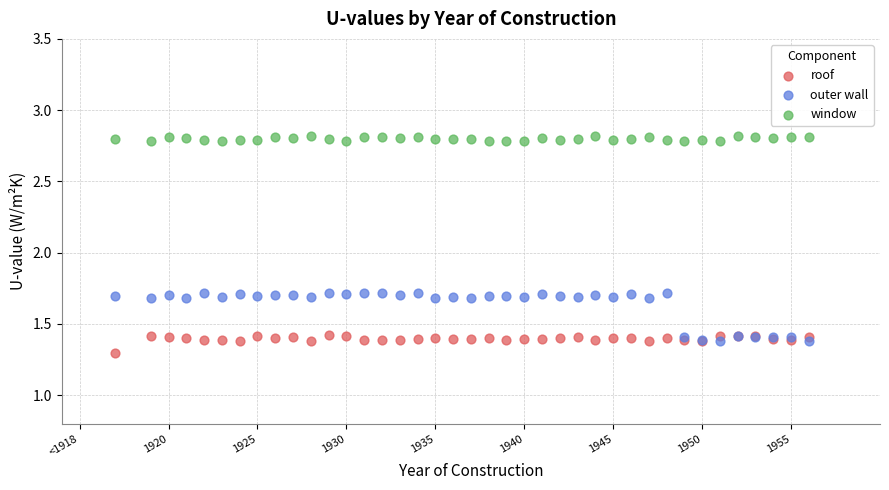

In the outer wall series, what Y value is closest to 1?

1.4